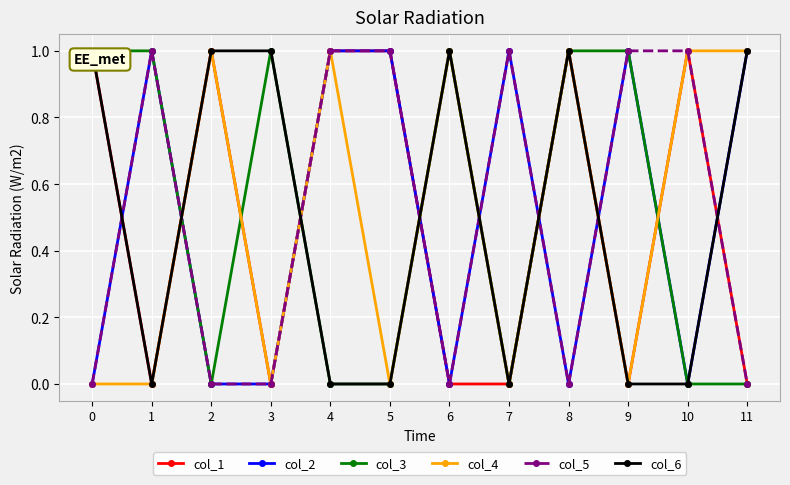

What is the difference between the col_6 values at 8 and 4?

1